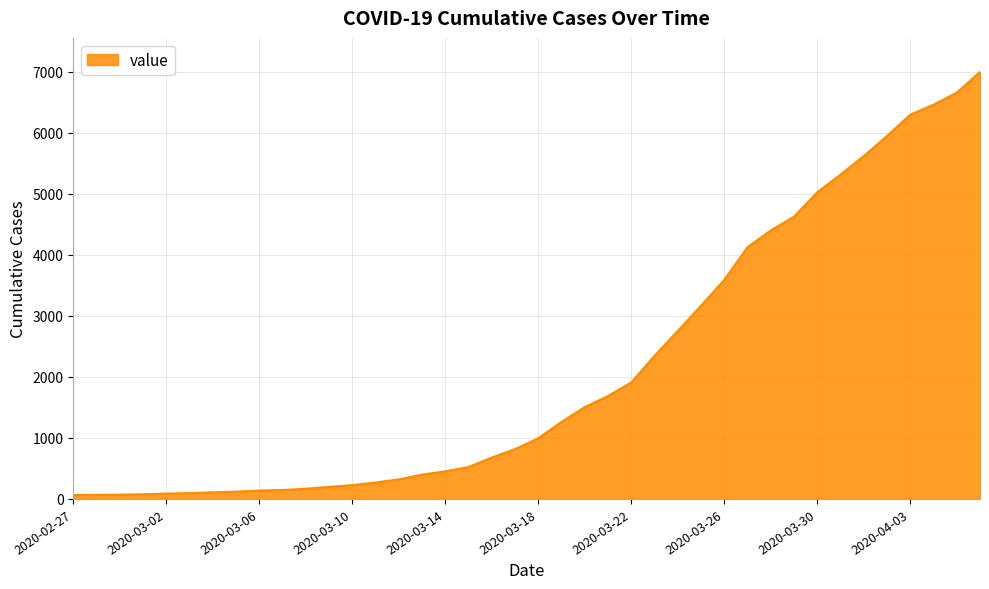

What is the greatest value displayed?

6995